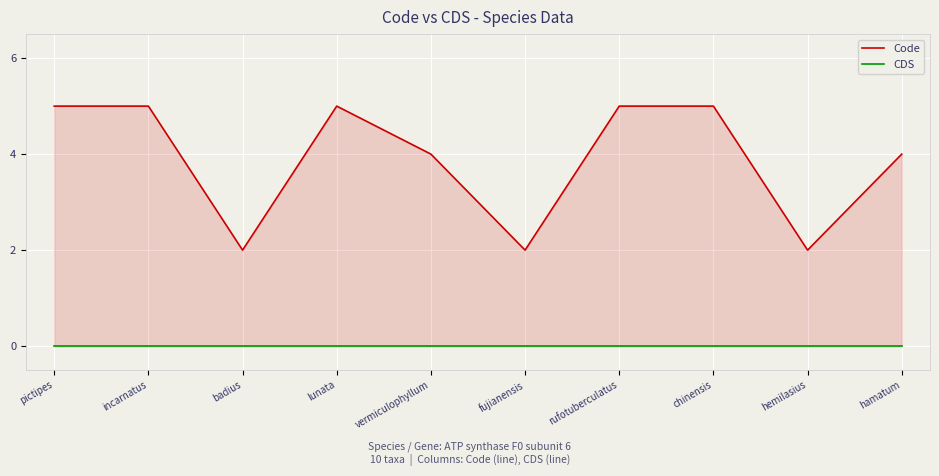

Between pictipes and fujianensis, which series saw the biggest shift?

Code